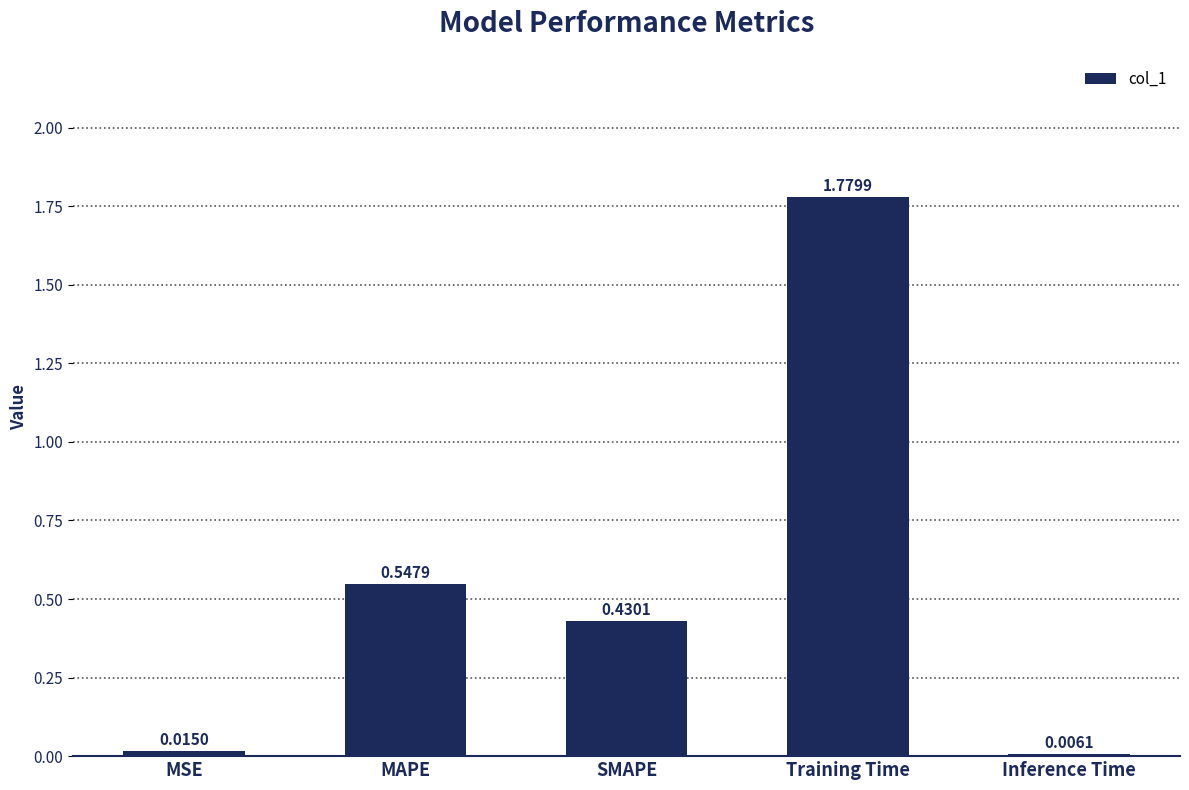

At which category does the chart reach its peak across all series?

Training Time